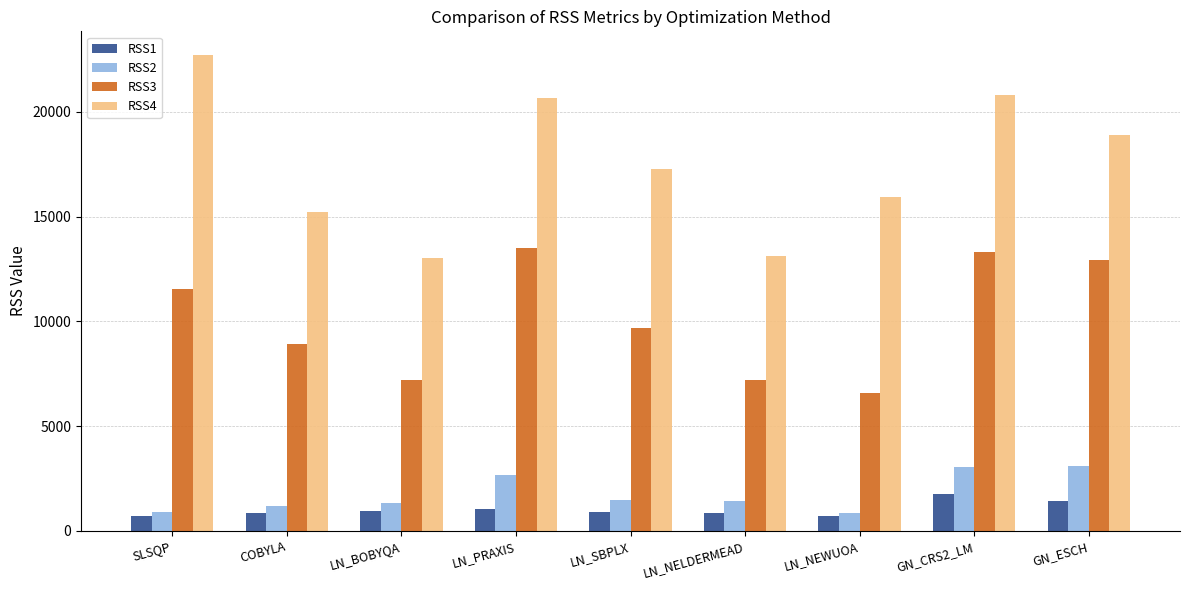

List the series in order of their peak value, highest first.

RSS4, RSS3, RSS2, RSS1